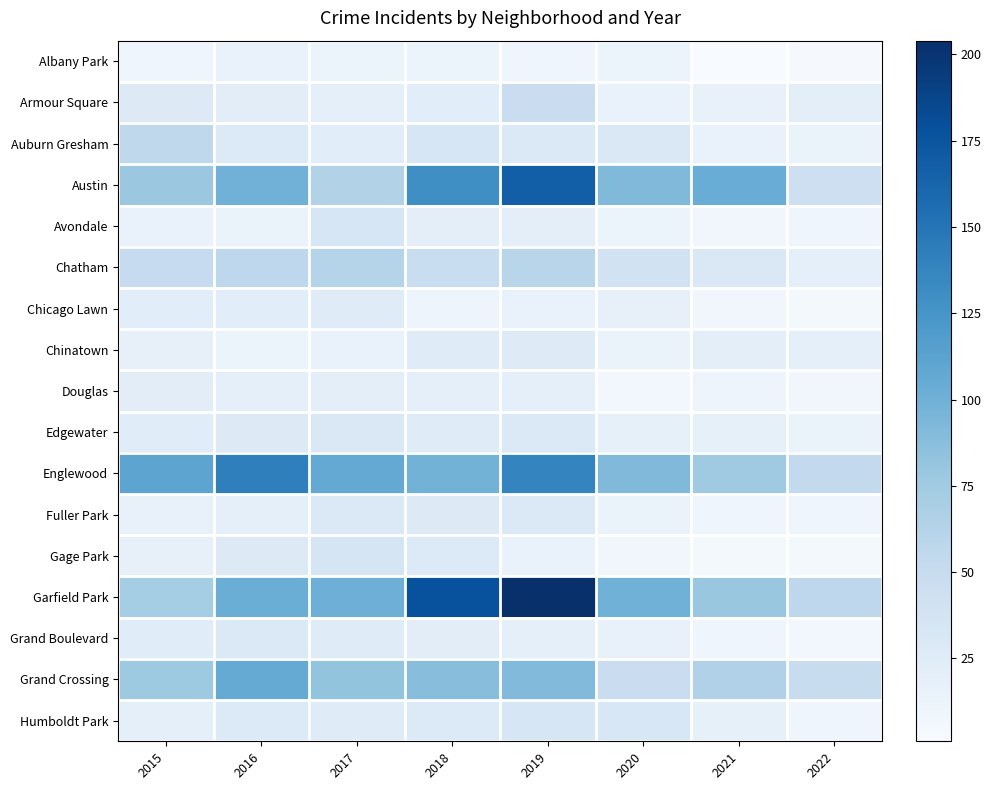

Which has a higher value, 2020 or 2022?

2020